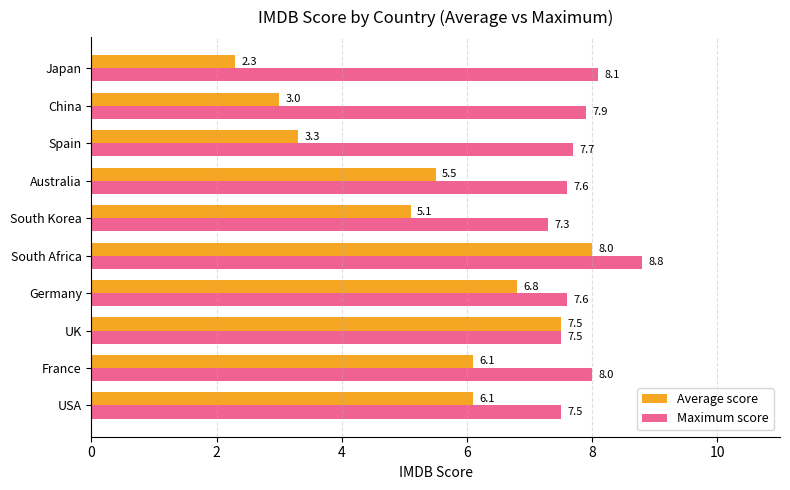

What is the smallest value displayed?

2.3